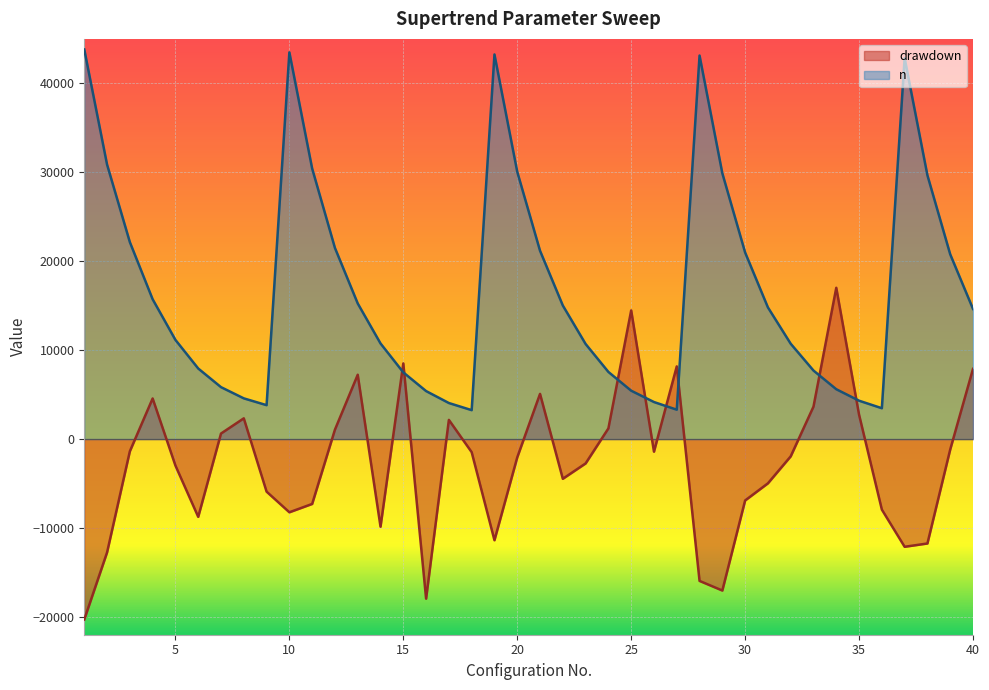

Reading left to right, extract all data points from this chart.

drawdown: -20290	-12746	-1374	4566	-2978	-8746	622	2332	-5910	-8232	-7294	1060	7232	-9852	8508	-17946	2158	-1472	-11374	-2058	5082	-4466	-2740	1200	14468	-1416	8172	-15950	-17030	-6904	-4978	-1944	3646	17012	2744	-7930	-12112	-11740	-1174	7890
n: 43809	30867	22147	15722	11152	7936	5839	4579	3813	43485	30423	21491	15250	10752	7499	5397	4053	3253	43250	30057	21175	15019	10692	7549	5439	4165	3305	43128	29889	20981	14806	10720	7705	5605	4315	3469	42836	29661	20776	14635